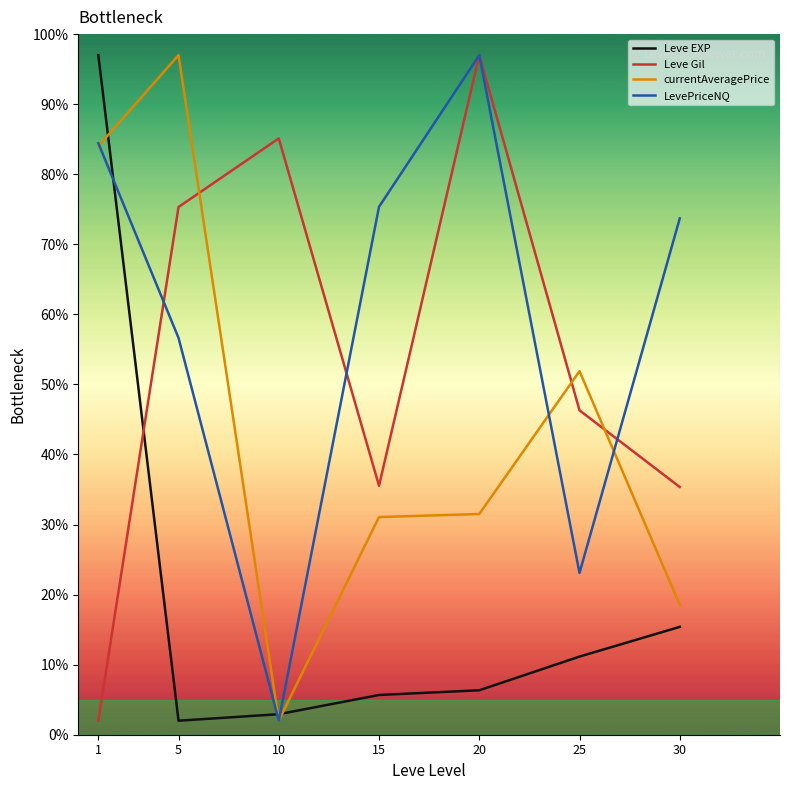

True or false: currentAveragePrice and Leve Gil cross at least once.

True